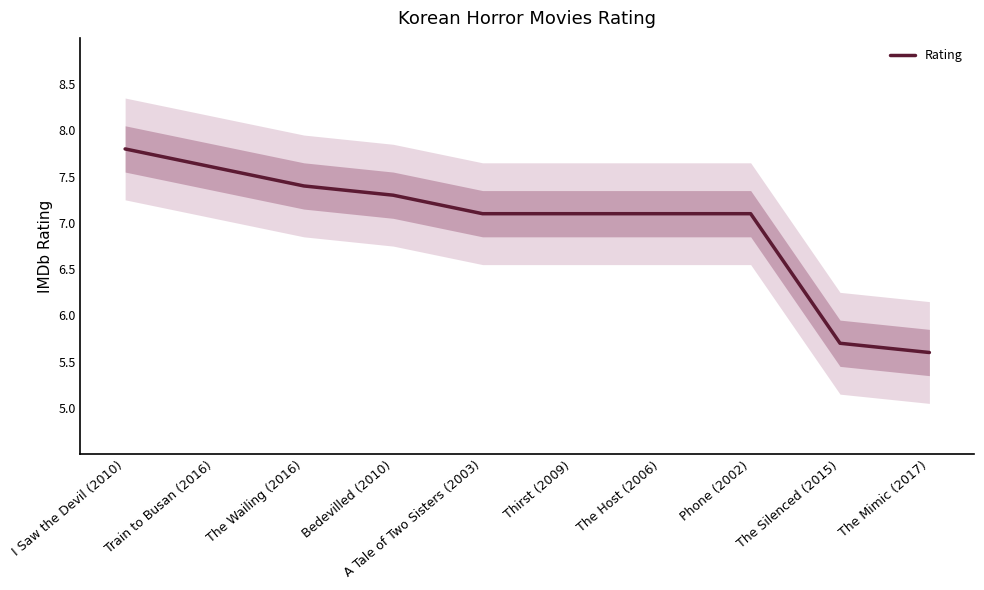

What is the change in value from I Saw the Devil (2010) to The Wailing (2016)?

-0.4